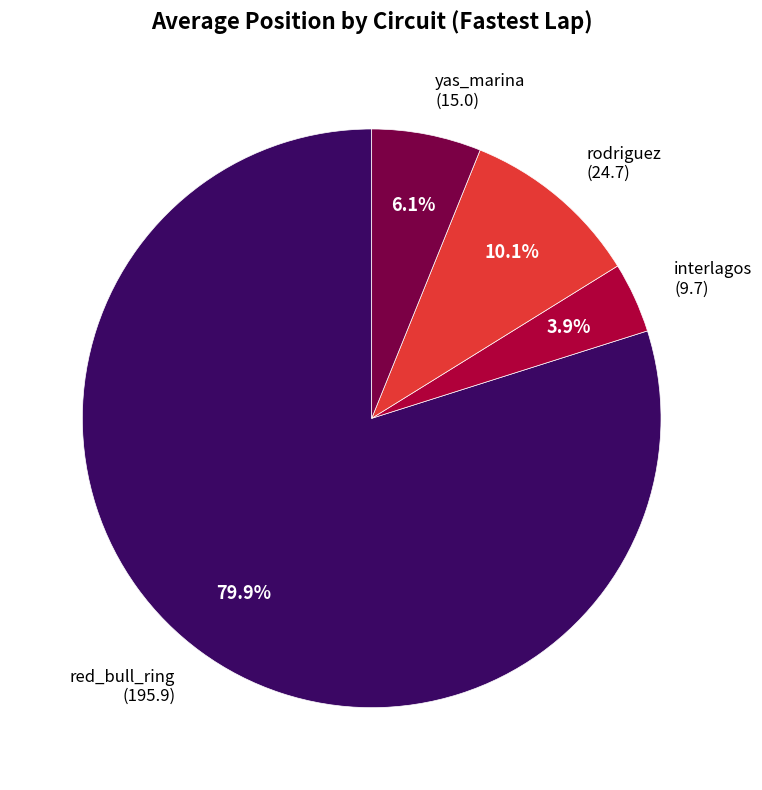

To the nearest percent, what is the difference between the largest and smallest slice percentages?

76%